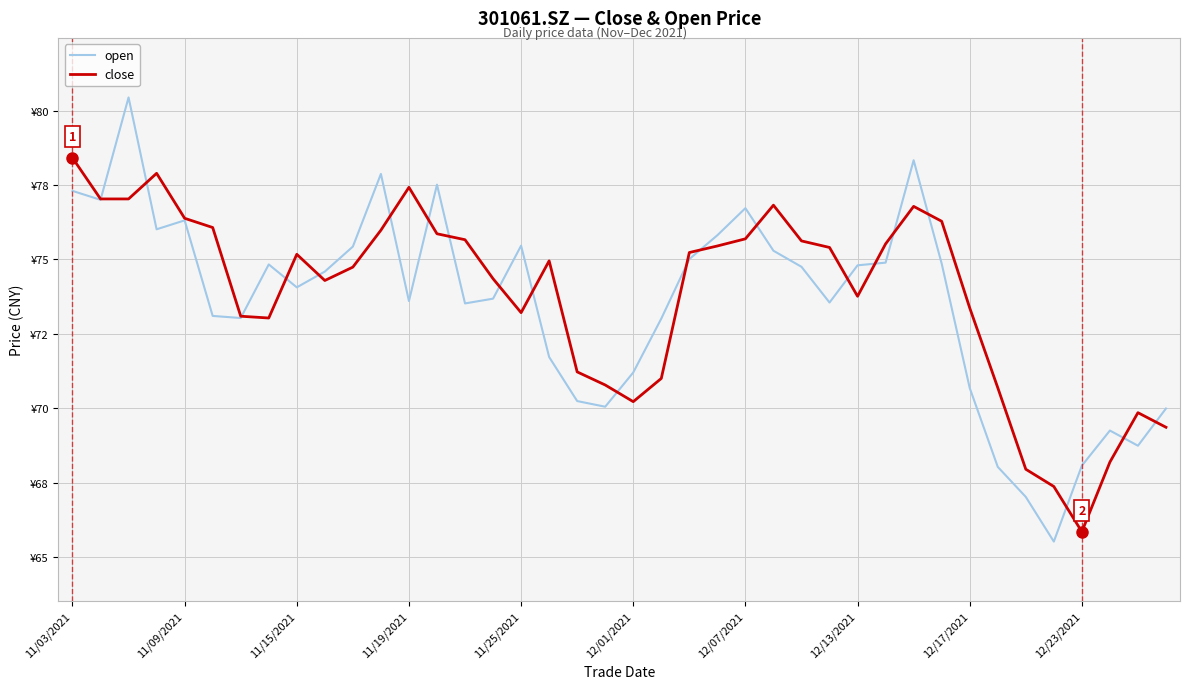

Does the chart display data point markers on the line(s)?

No